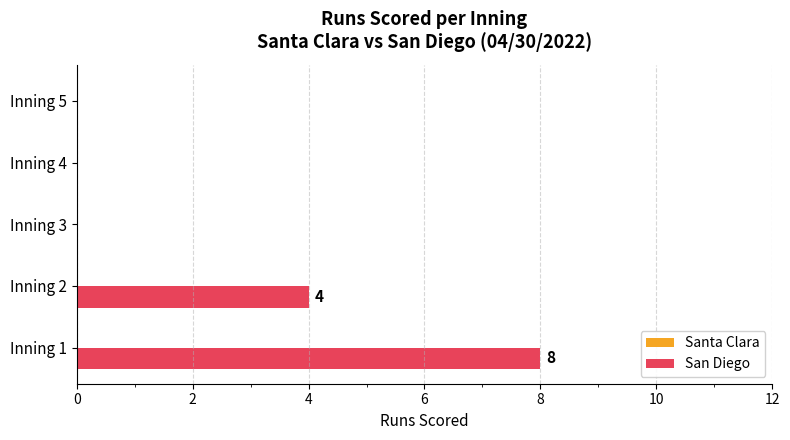

Between Inning 5 and Inning 2, which is larger?

Inning 2